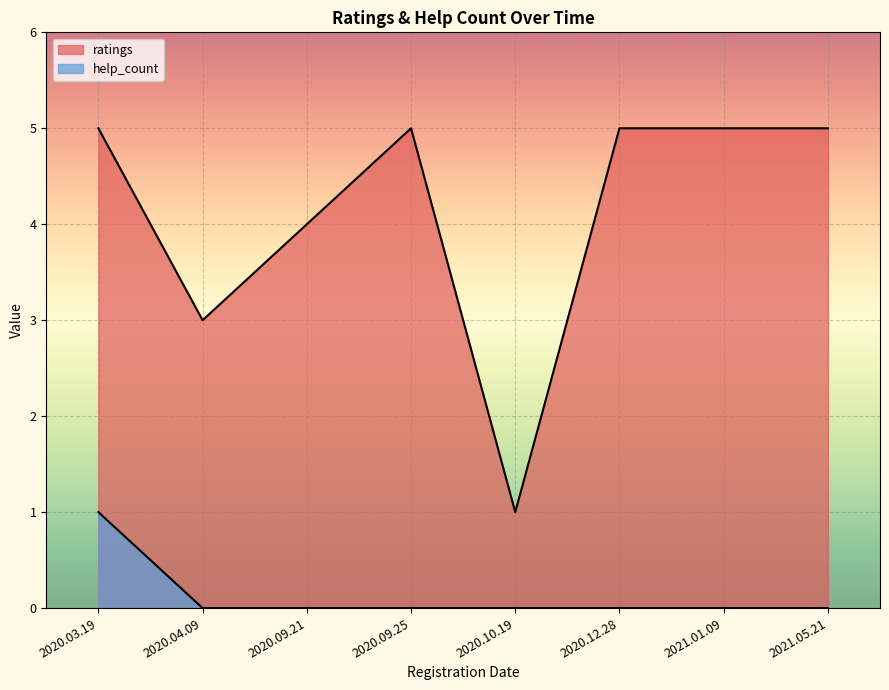

Which category has the lowest value across all series?

2020.10.19